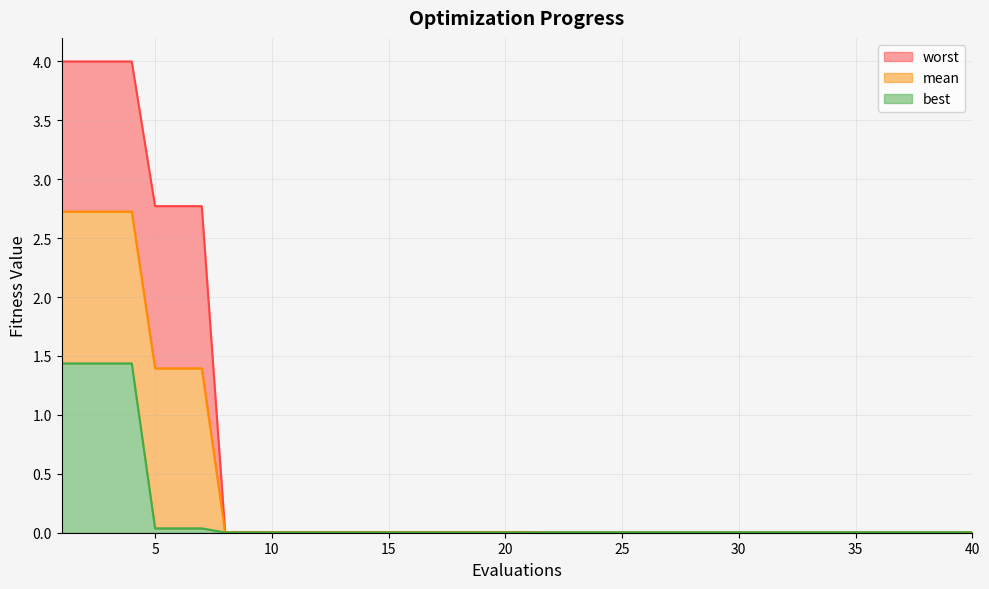

Between 18 and 12, which is larger?

18